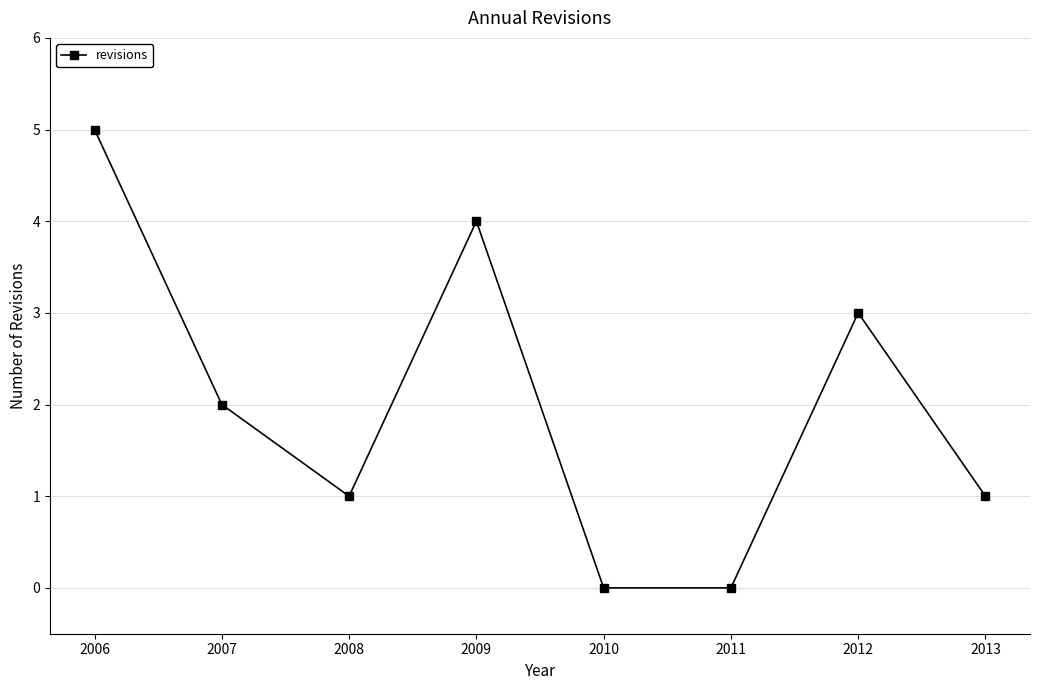

Reading left to right, transcribe all the data shown in this chart.

2006=5	2007=2	2008=1	2009=4	2010=0	2011=0	2012=3	2013=1